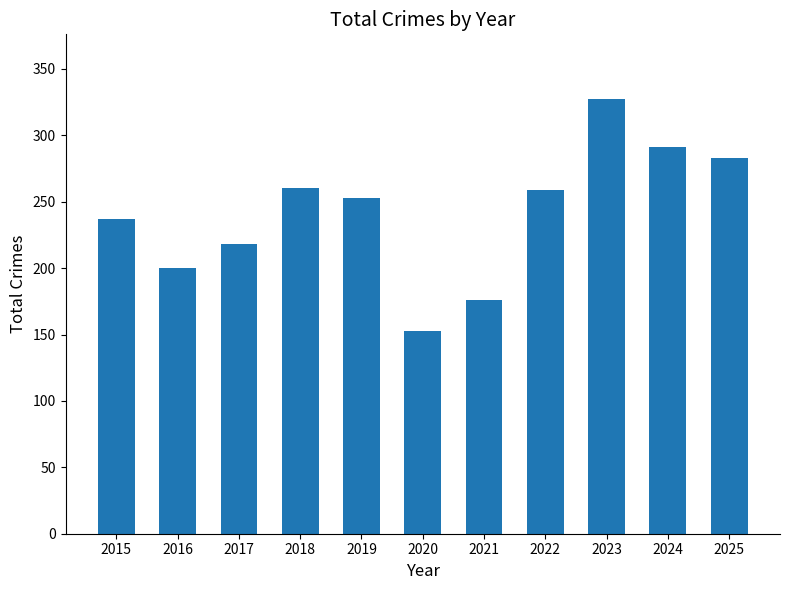

Are the bars grouped side by side (vs. stacked)?

No